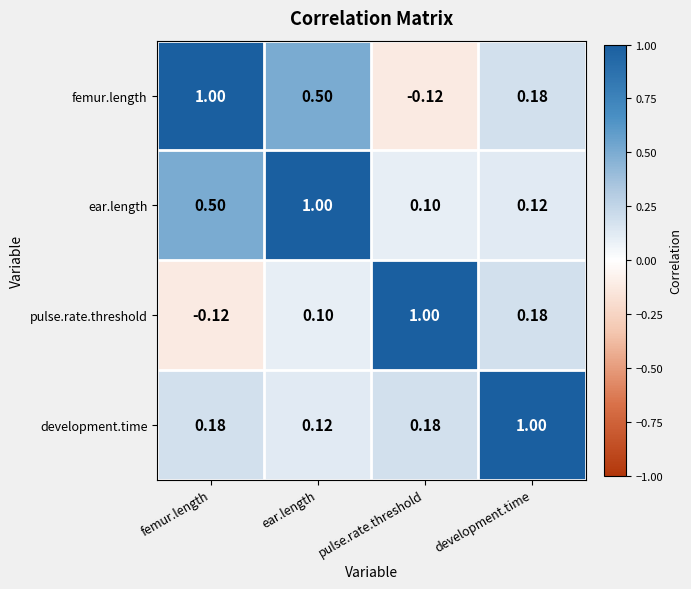

At which label is ear.length closest to 0?

pulse.rate.threshold